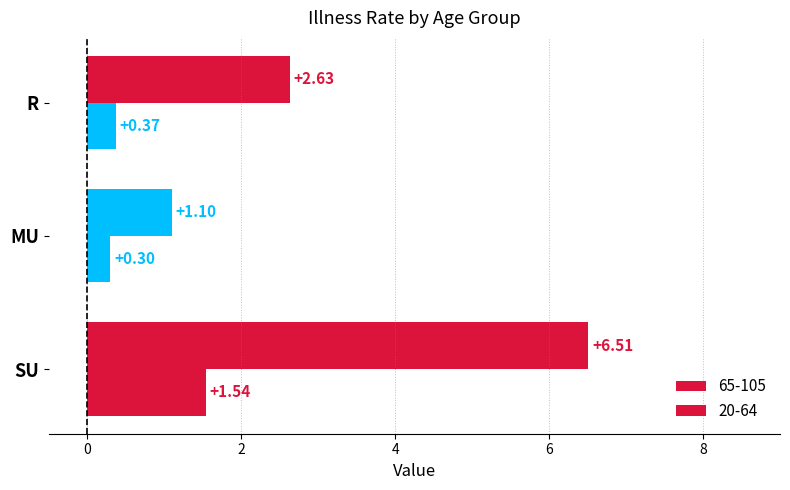

At which category is the sum across all series the highest?

SU